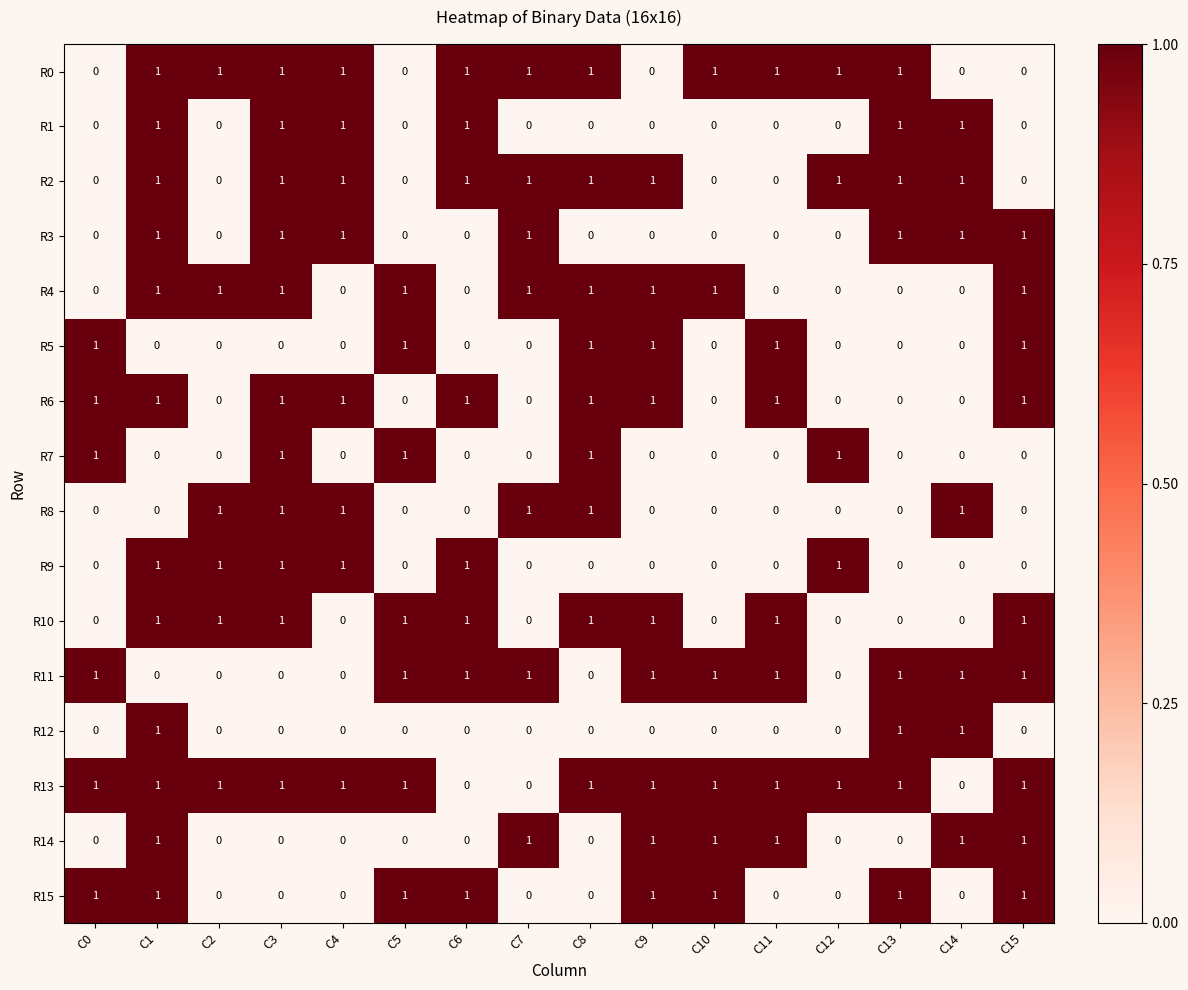

Count the R14 values in the range 0 to 1.

16